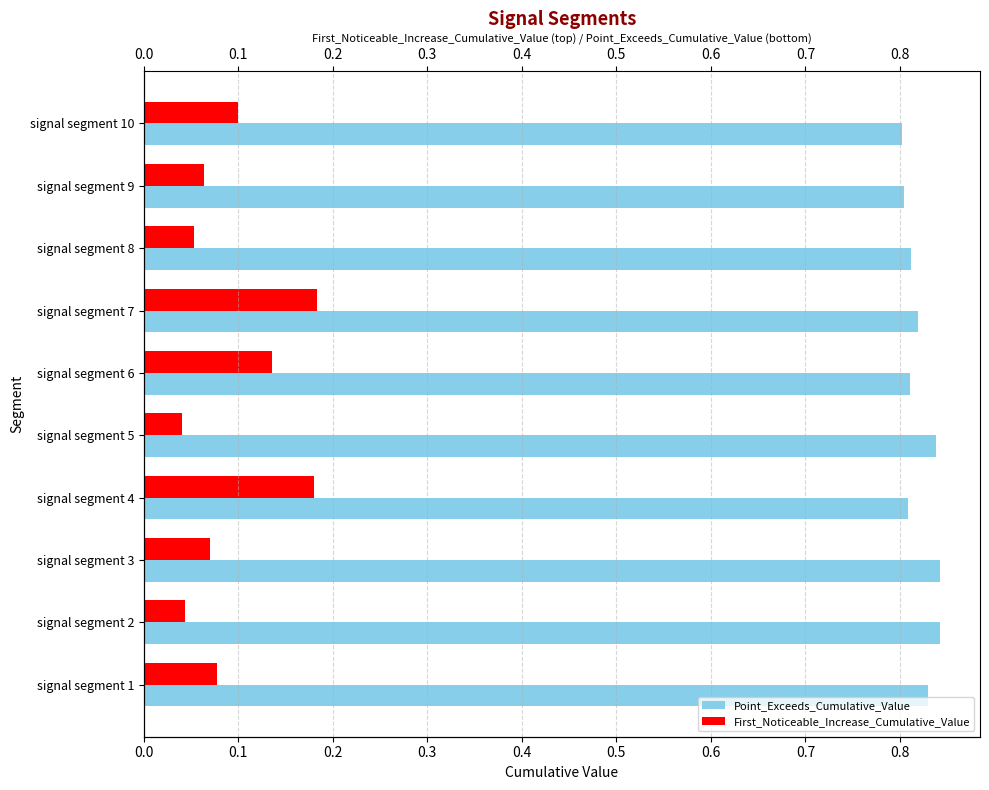

What is the total value across all series at signal segment 5?

0.9